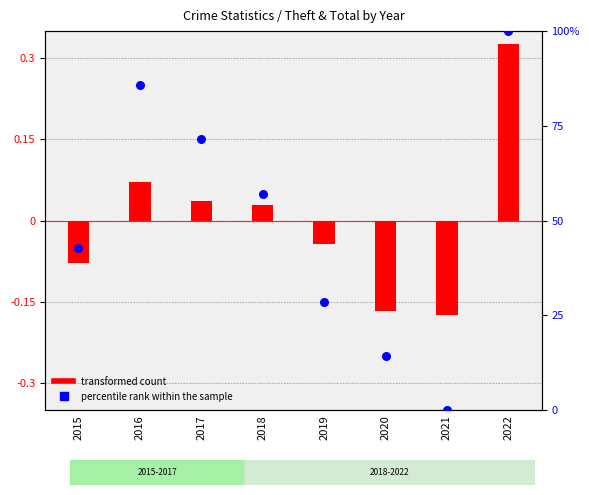

Which series contains the lowest Y value?

transformed count